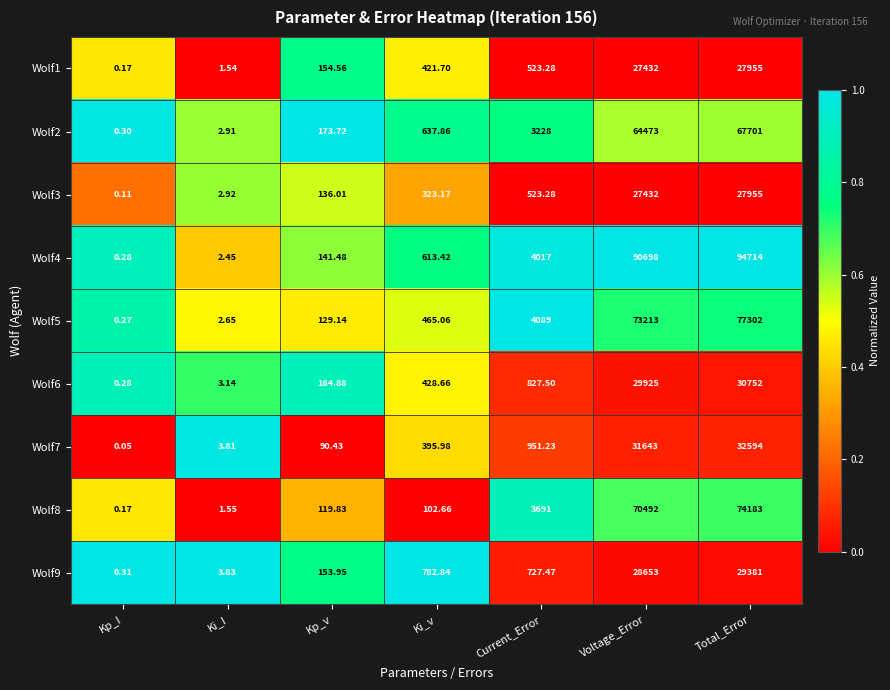

At which label does Wolf2 first exceed 637?

Ki_v